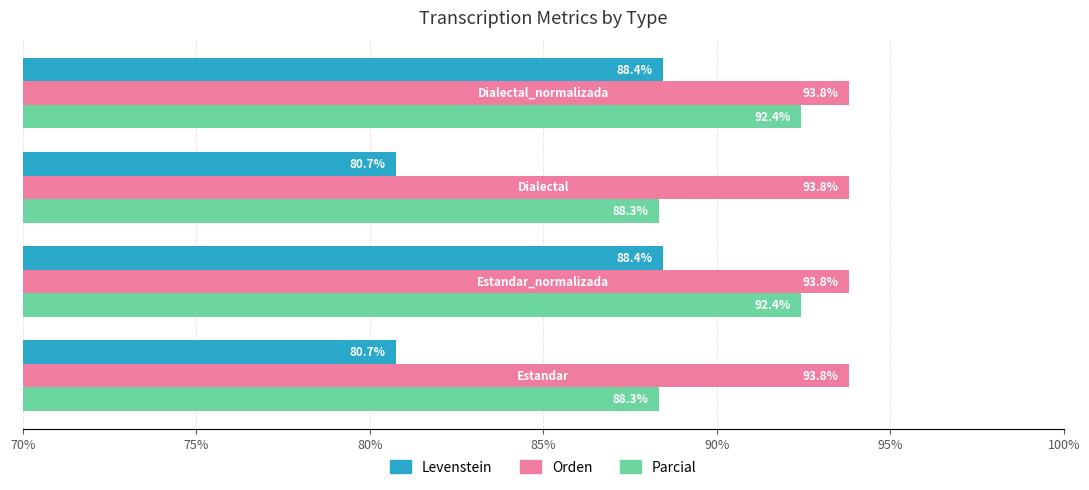

At how many categories does at least one series exceed 86?

4